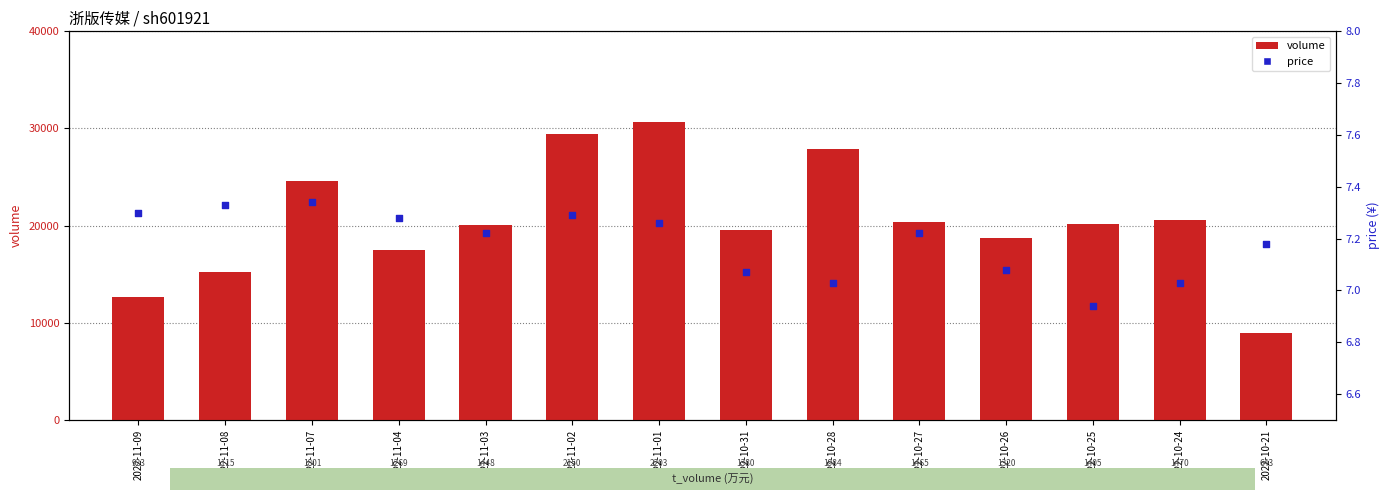

What is the total value across all series at 2022-10-25?

20177.9